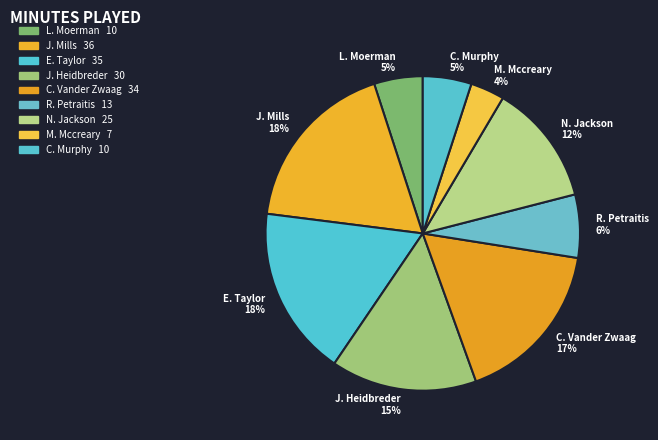

Combined, do C. Vander Zwaag and J. Heidbreder account for over 50%?

No